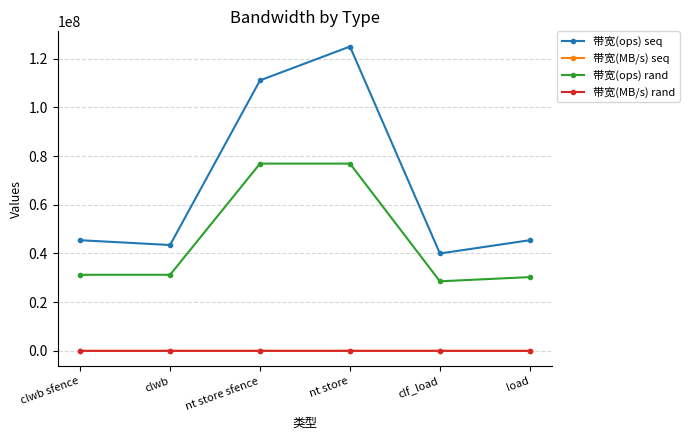

True or false: 带宽(MB/s) rand and 带宽(ops) rand cross at least once.

False